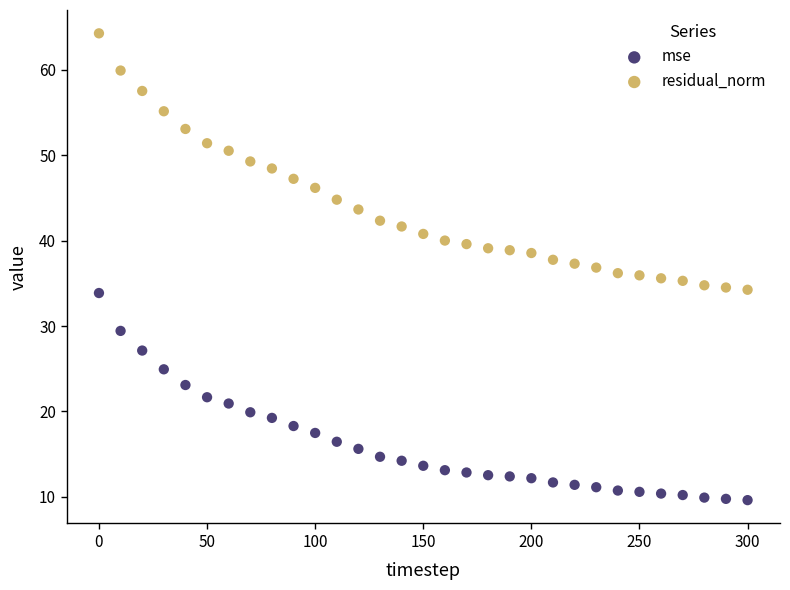

Which series has the widest spread of Y values?

residual_norm